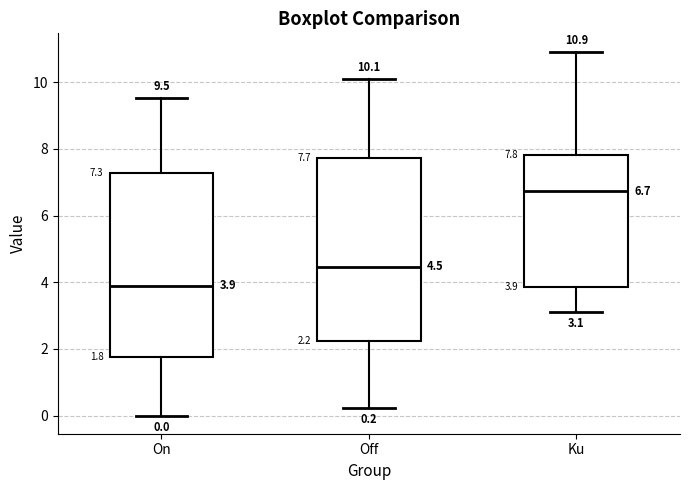

Which box's median line is the highest?

Ku